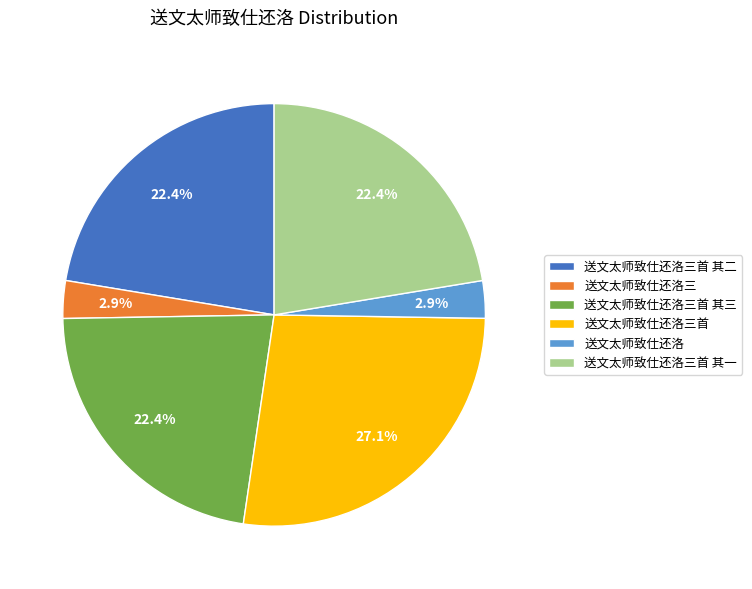

Which has a higher value, 送文太师致仕还洛三 or 送文太师致仕还洛三首 其二?

送文太师致仕还洛三首 其二